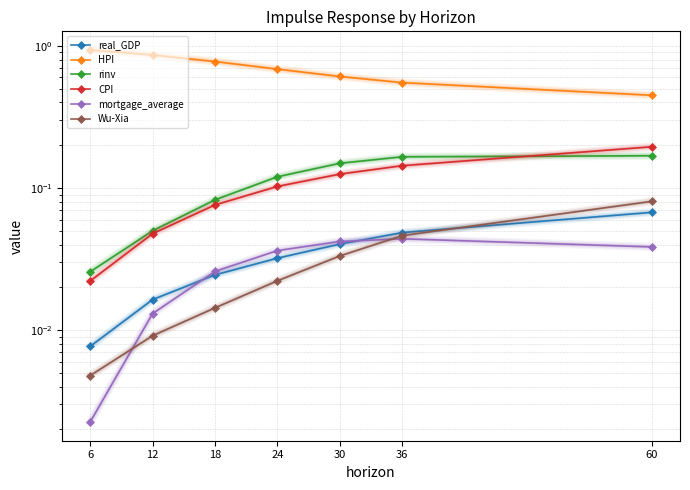

After their last crossing, which series has the higher values: Wu-Xia or real_GDP?

Wu-Xia